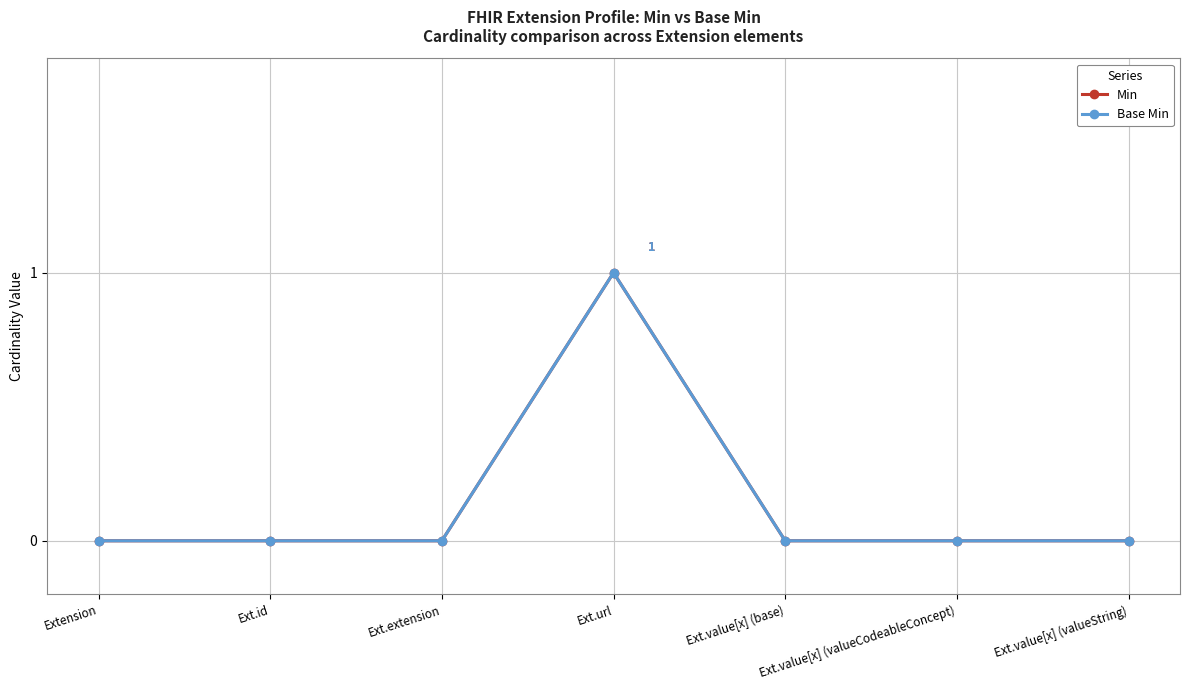

Is this an area chart (filled region under the line)?

No